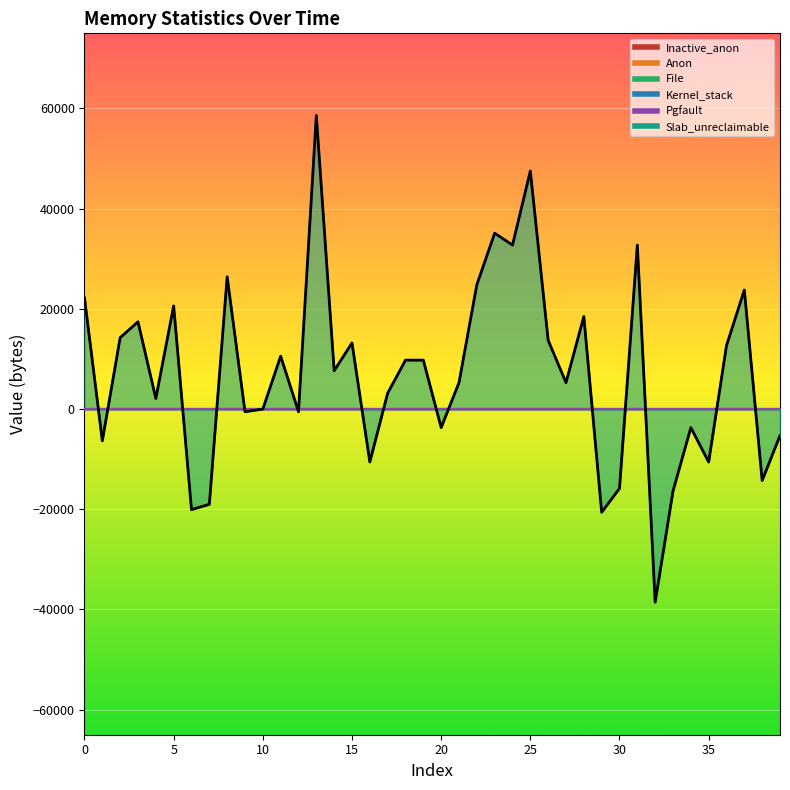

True or false: Kernel_stack and File cross at least once.

False